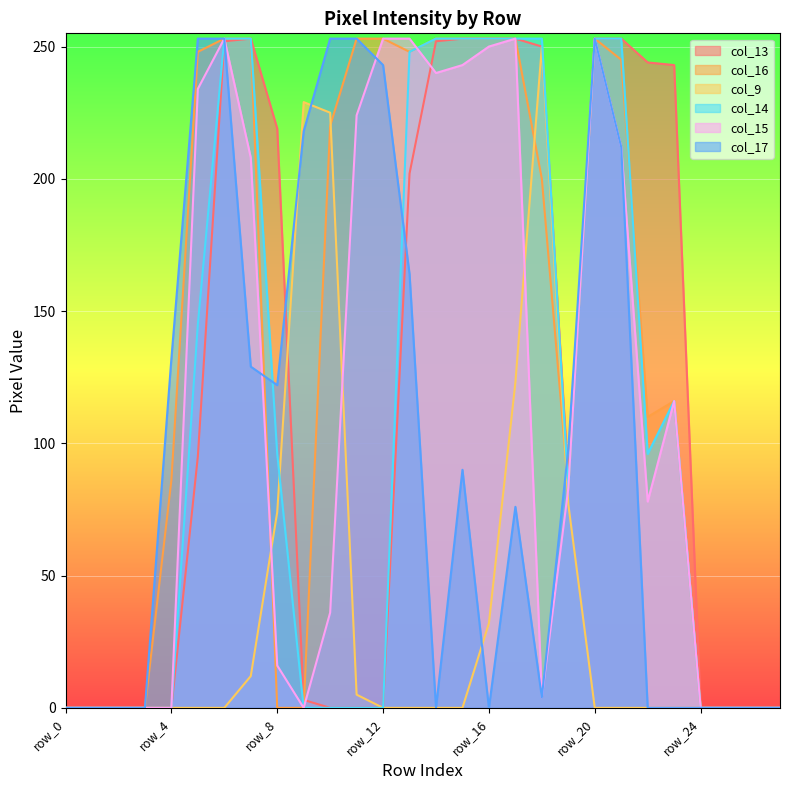

Which series has the largest total across all categories?

col_16